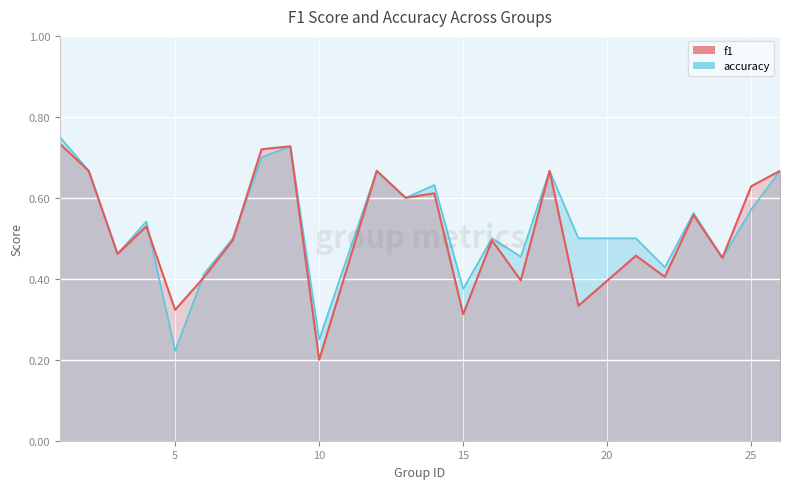

At 18, list the series in order from largest to smallest.

f1, accuracy